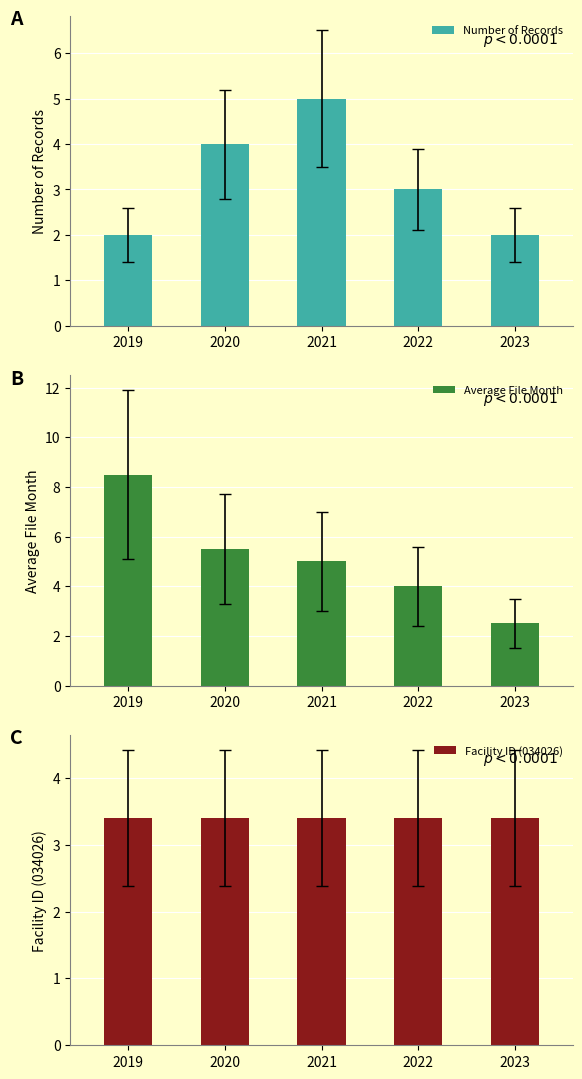

Which series changed the most between 2019 and 2021?

Average File Month